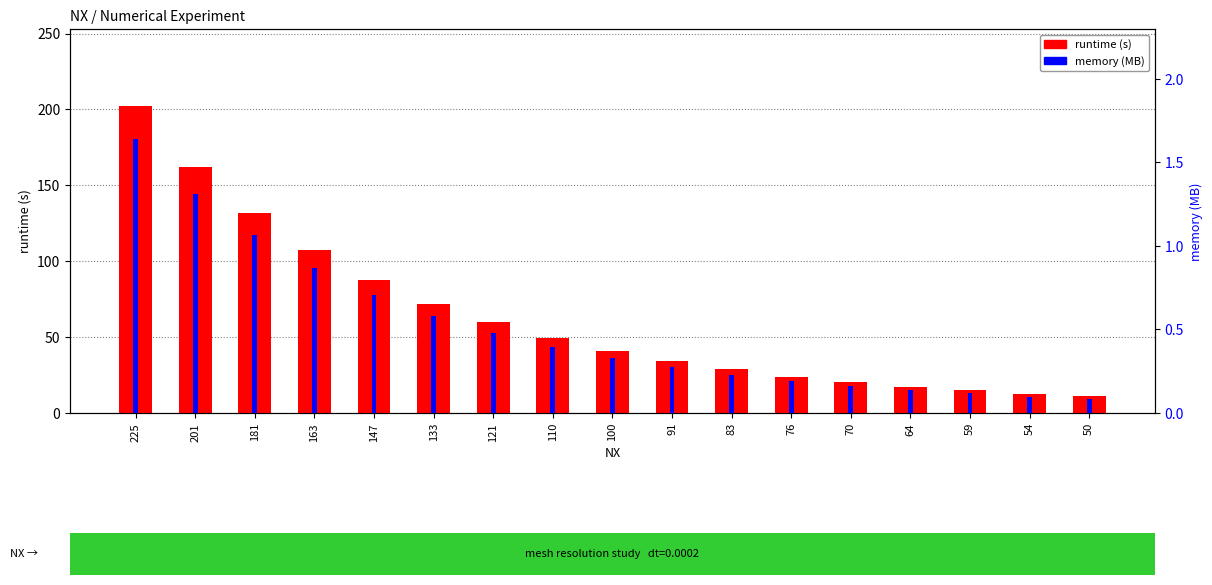

At which category is the sum across all series the highest?

225